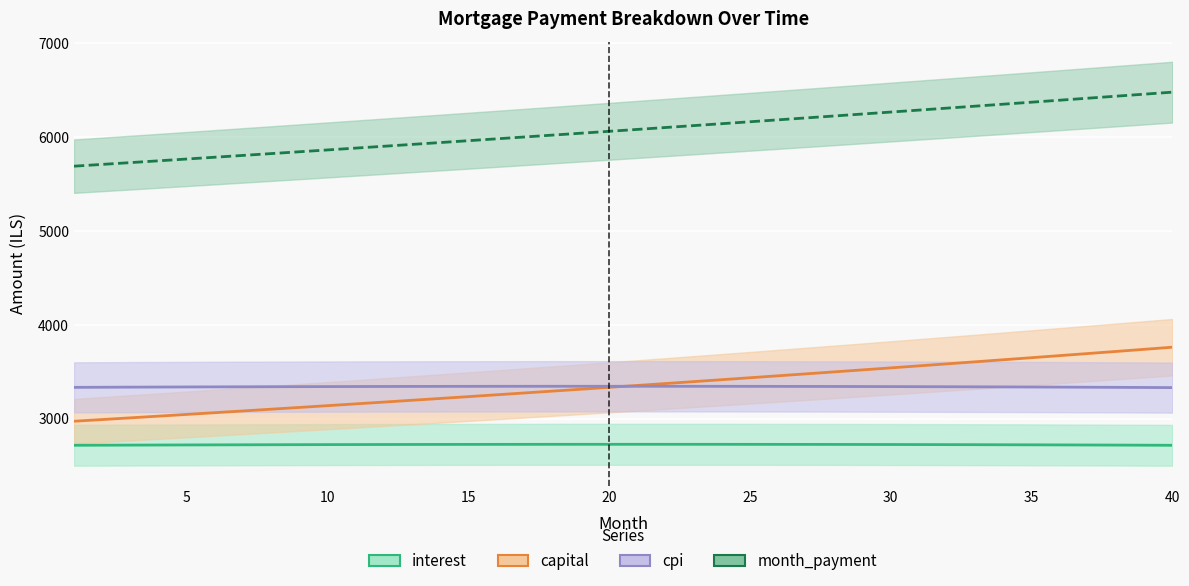

Does the chart display data point markers on the line(s)?

No